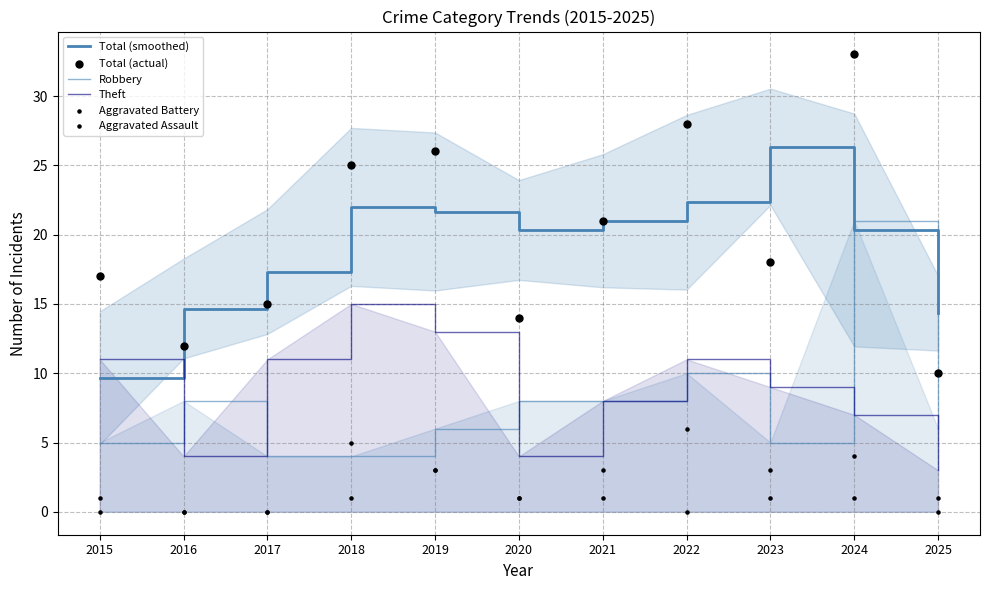

What are all the series names shown in the legend?

Total (smoothed), Robbery, Theft, Total (actual), Aggravated Battery, Aggravated Assault